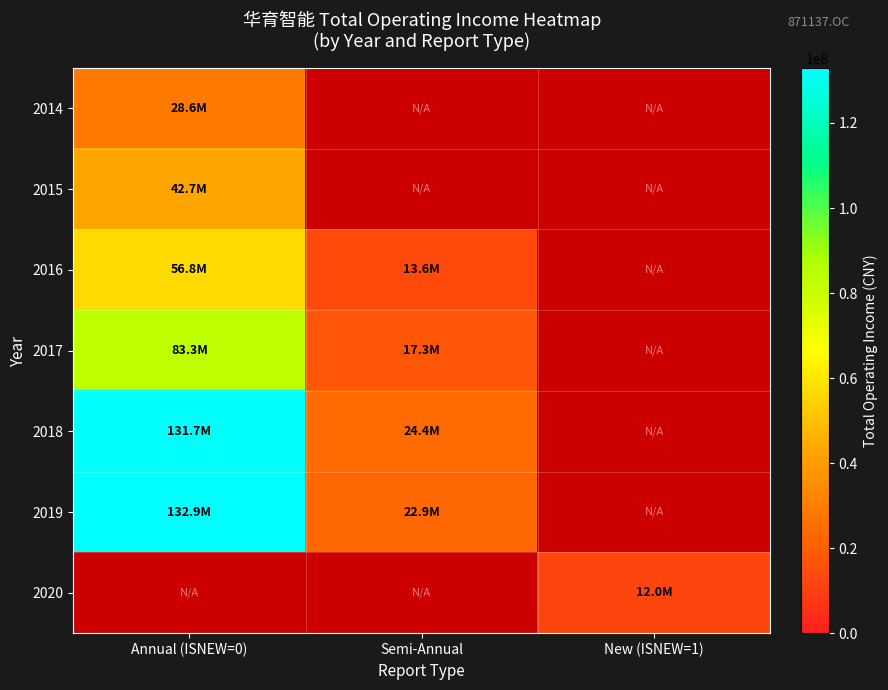

What is the maximum value for 2014?

28644951.4